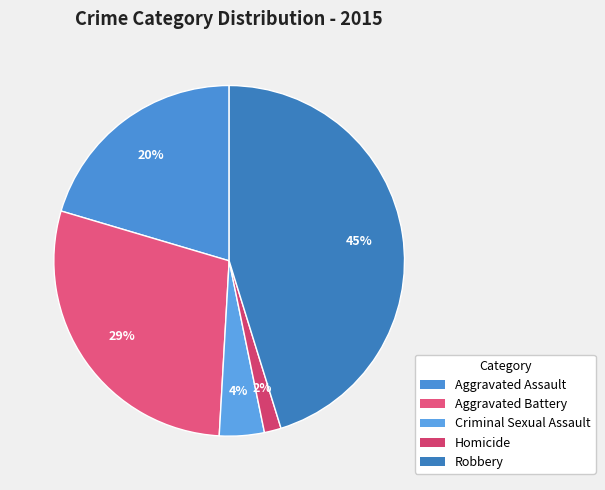

Is Homicide the majority of the pie?

No